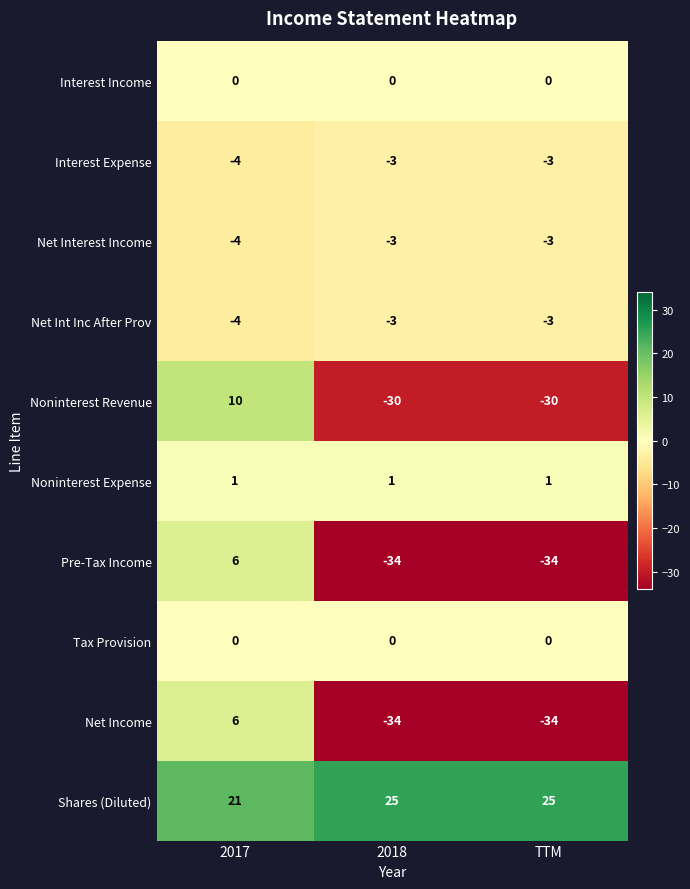

What is the greatest value displayed?

25